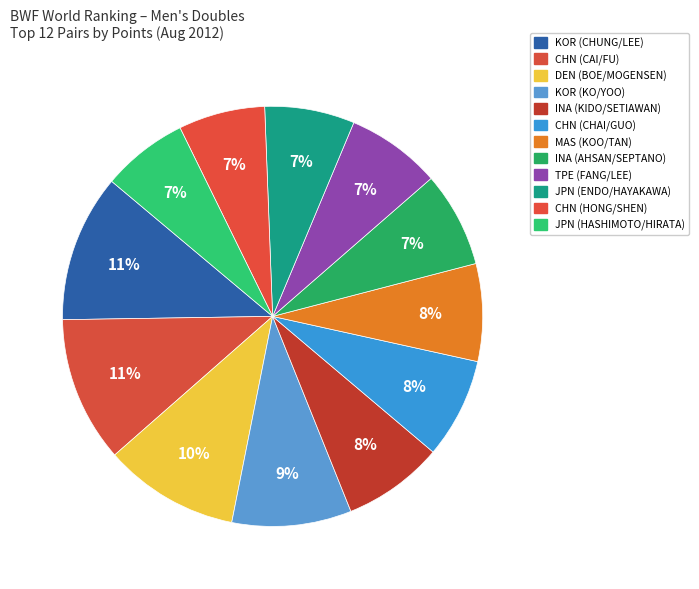

Approximately how many times larger is the value at JPN (HASHIMOTO/HIRATA) compared to JPN (ENDO/HAYAKAWA)?

1.0